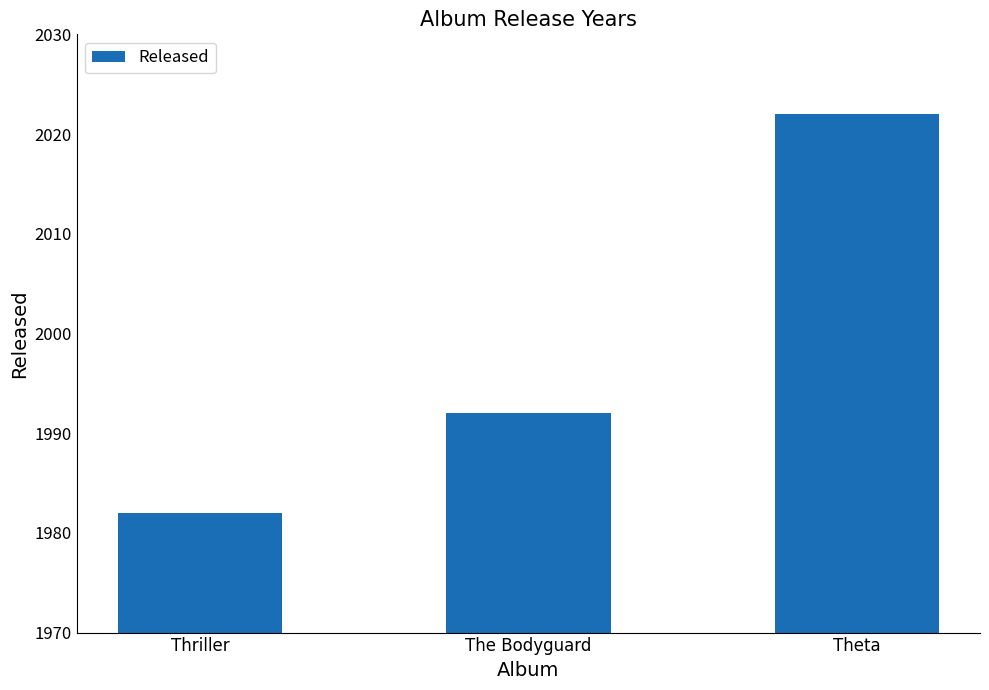

What is the greatest value displayed?

2022